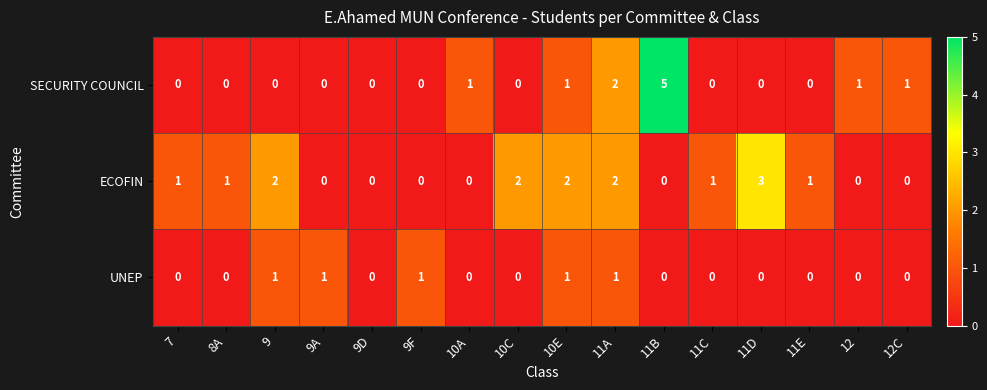

What is the sum of all SECURITY COUNCIL values?

11